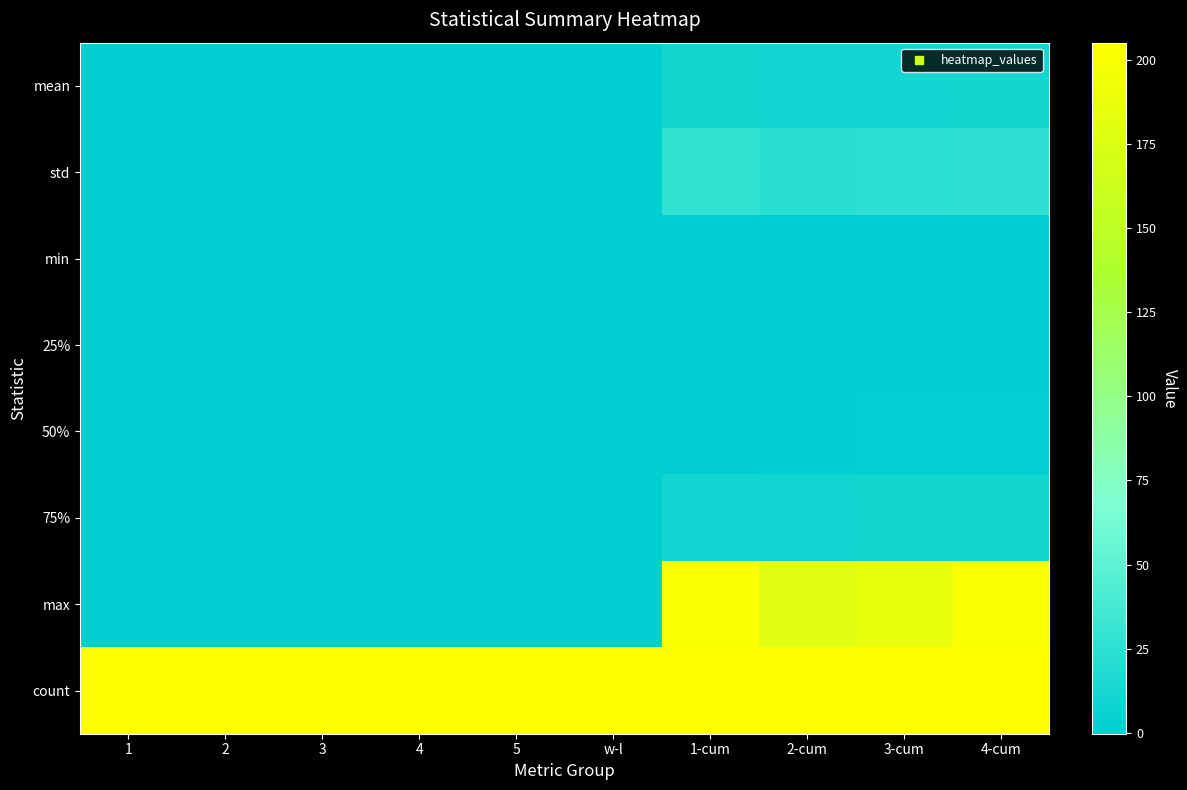

Which series has the largest total across all categories?

count